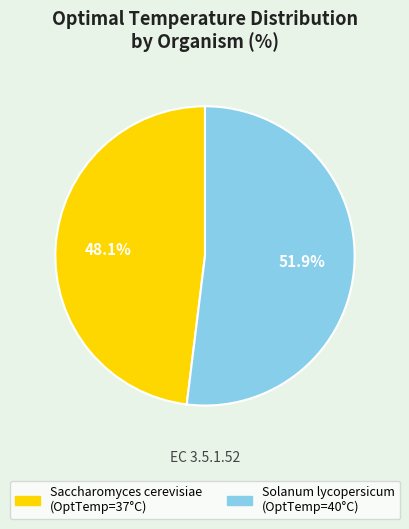

Rank the categories by value from highest to lowest.

Solanum lycopersicum, Saccharomyces cerevisiae